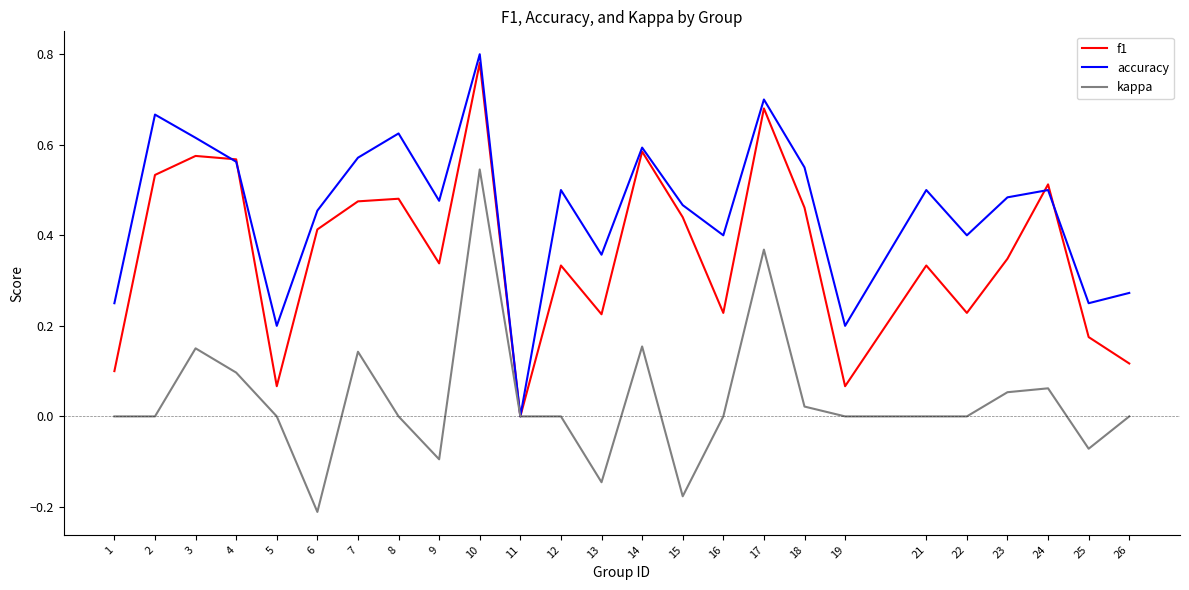

Which label corresponds to the smallest value in the chart?

6